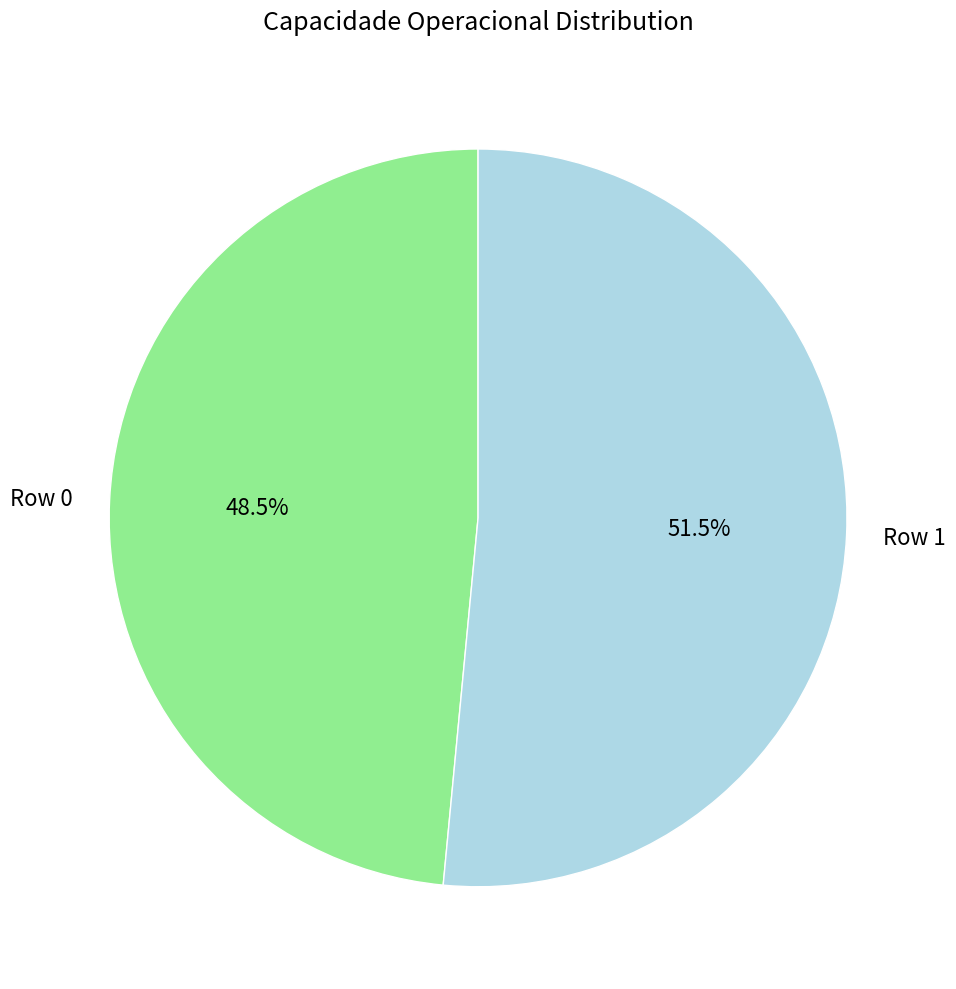

To the nearest percent, what is the combined percentage of Row 0 and Row 1?

100%